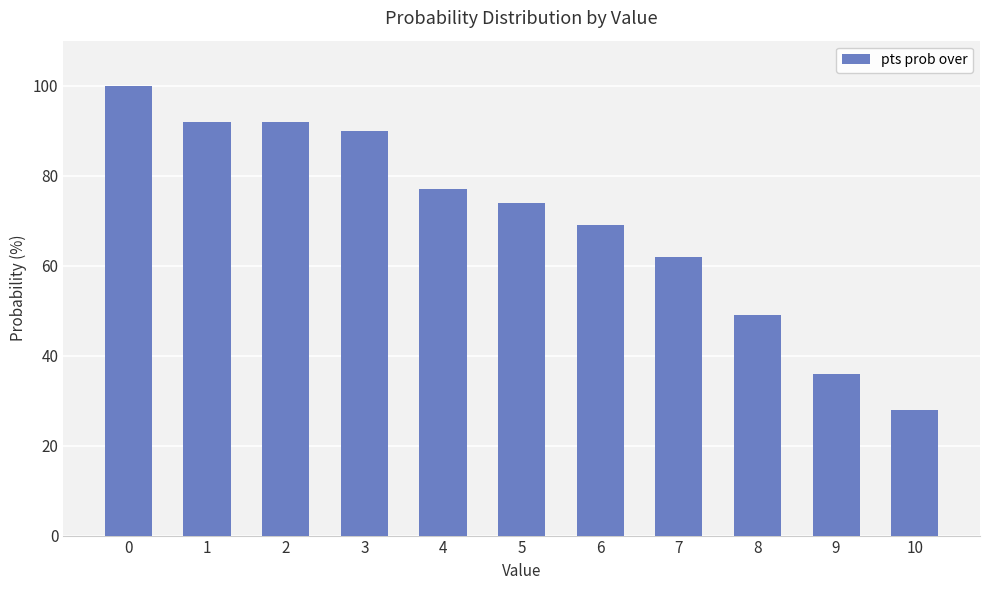

The value at 10 is 28. True or false?

True